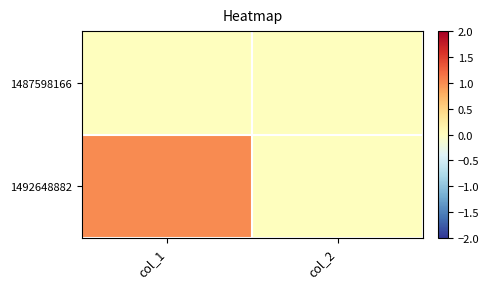

Reading left to right, transcribe all the data shown in this chart.

1487598166: col_1=0	col_2=0
1492648882: col_1=1	col_2=0